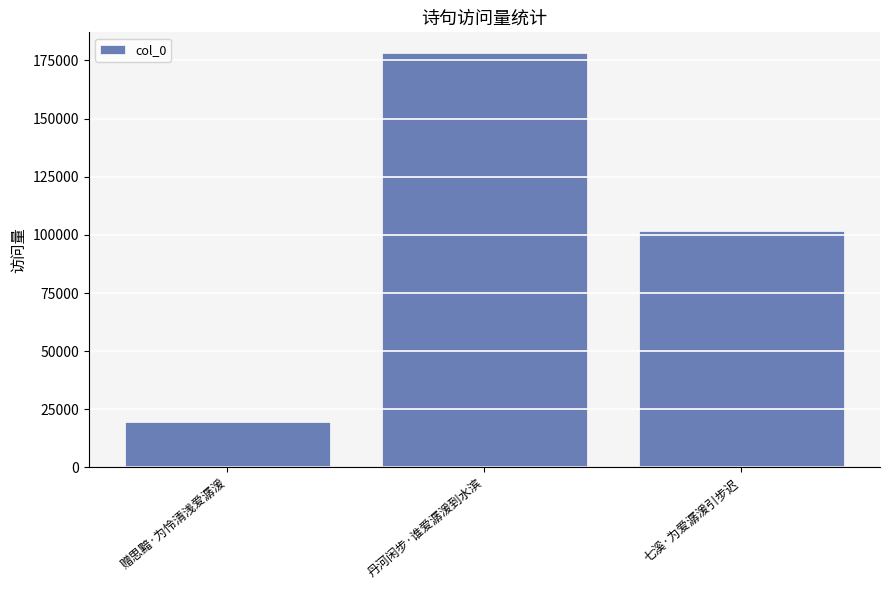

How many data points are less than 101852?

1